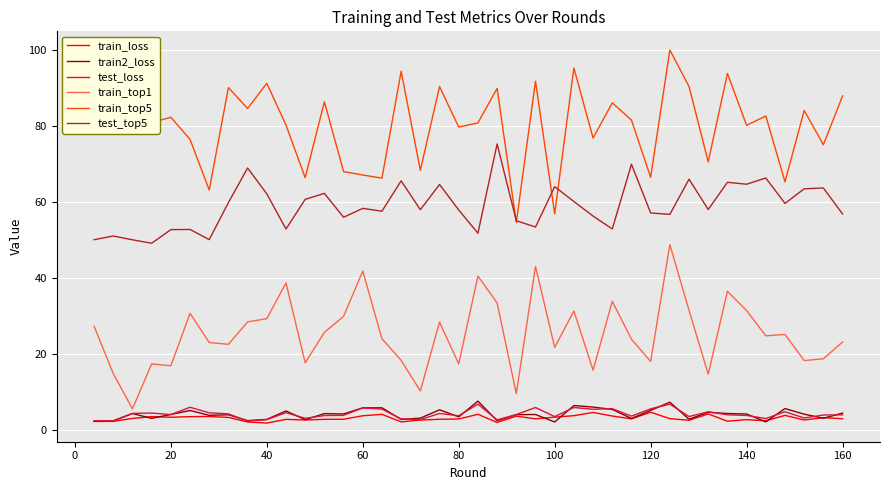

Which series has the largest total across all categories?

train_top5